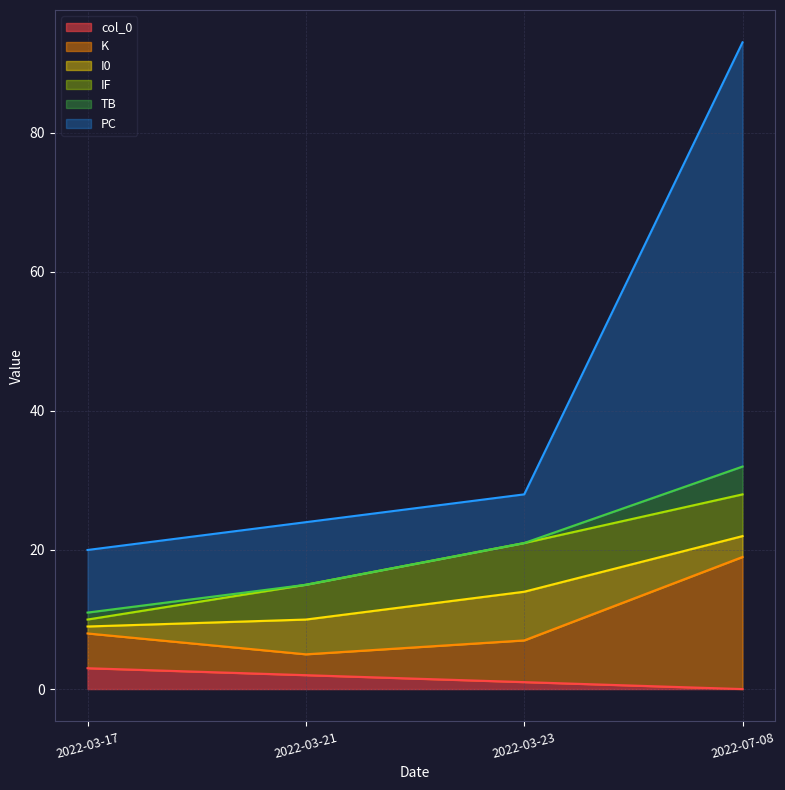

What position from the left is 2022-03-21?

2